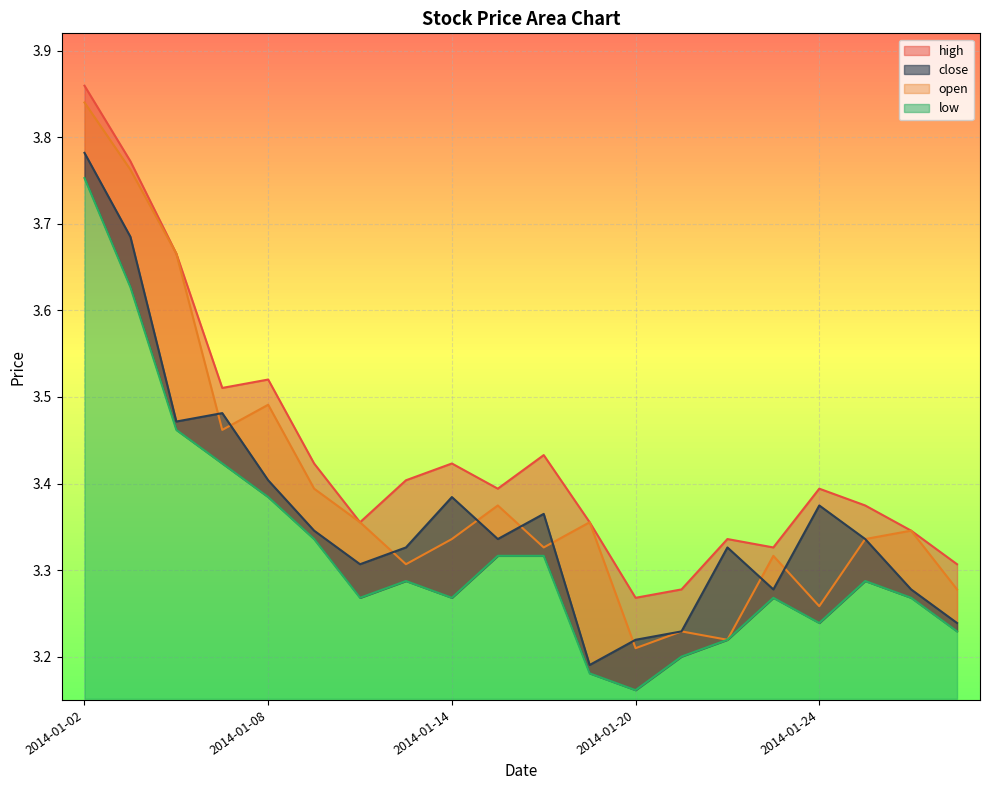

What is the value of the low point at the 14th from the left?

3.2